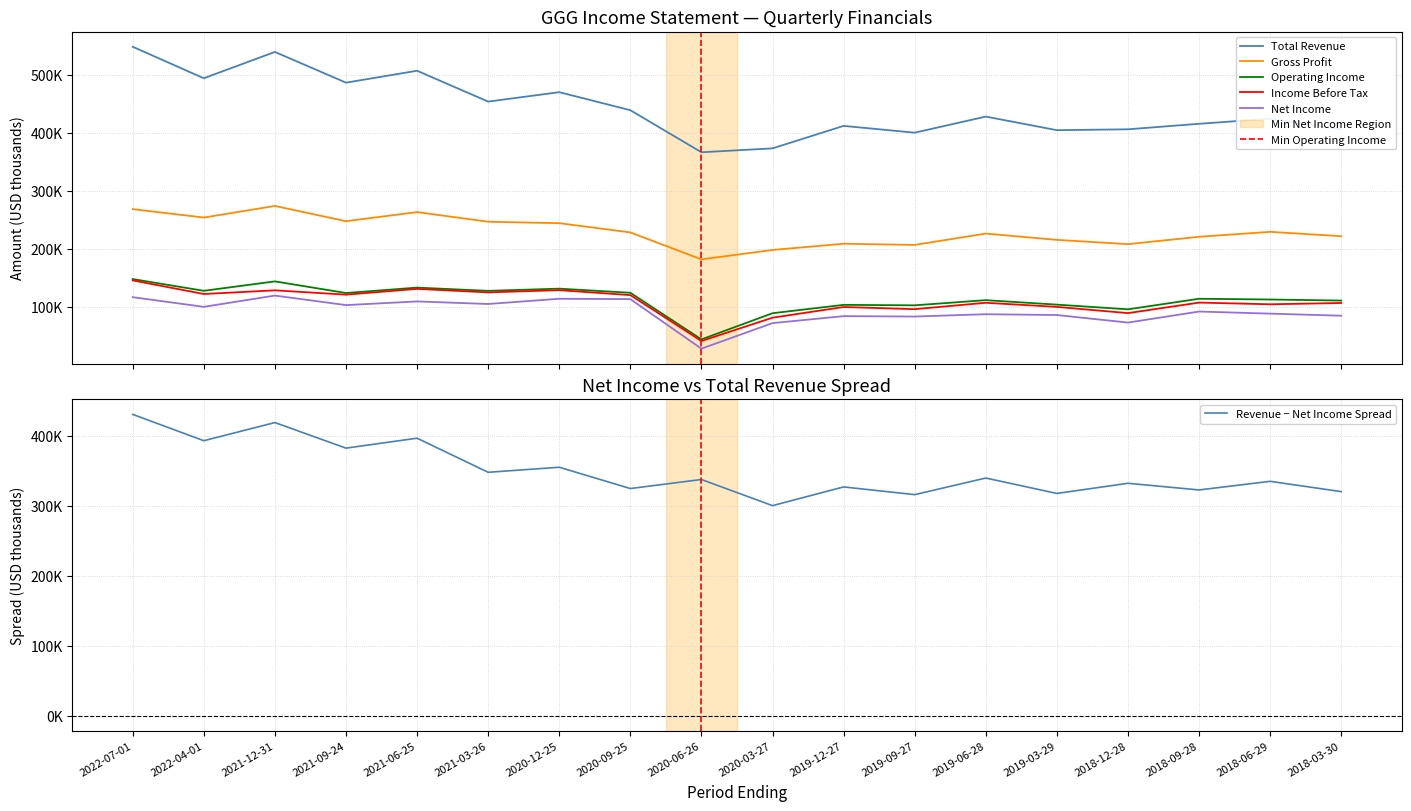

Which series has the widest spread of values?

Total Revenue